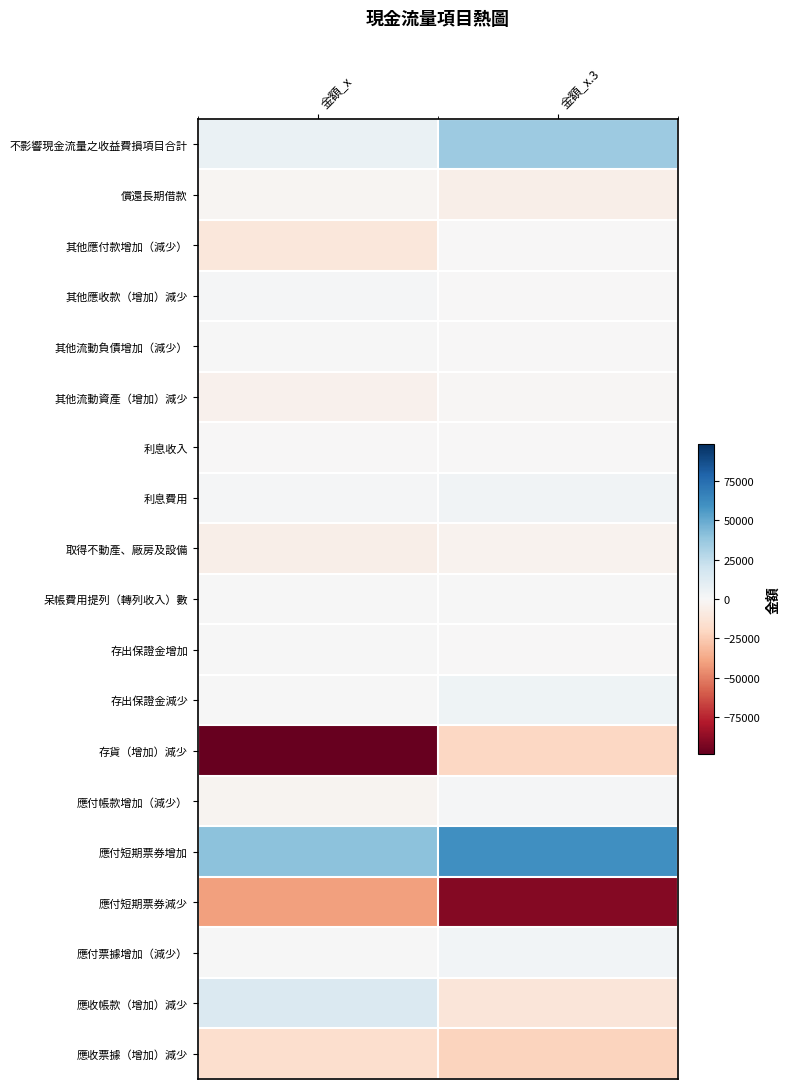

Reading left to right, extract all data points from this chart.

不影響現金流量之收益費損項目合計: 金額_x=6871	金額_x.3=35459
償還長期借款: 金額_x=-1810	金額_x.3=-5430
其他應付款增加（減少）: 金額_x=-10952	金額_x.3=-72
其他應收款（增加）減少: 金額_x=1213	金額_x.3=-52
其他流動負債增加（減少）: 金額_x=225	金額_x.3=-296
其他流動資產（增加）減少: 金額_x=-4415	金額_x.3=-1213
利息收入: 金額_x=-42	金額_x.3=-168
利息費用: 金額_x=893	金額_x.3=3341
取得不動產、廠房及設備: 金額_x=-5431	金額_x.3=-3198
呆帳費用提列（轉列收入）數: 金額_x=20	金額_x.3=210
存出保證金增加: 金額_x=0	金額_x.3=-76
存出保證金減少: 金額_x=597	金額_x.3=3874
存貨（增加）減少: 金額_x=-98234	金額_x.3=-20508
應付帳款增加（減少）: 金額_x=-2795	金額_x.3=882
應付短期票券增加: 金額_x=40000	金額_x.3=60000
應付短期票券減少: 金額_x=-40000	金額_x.3=-90000
應付票據增加（減少）: 金額_x=743	金額_x.3=2648
應收帳款（增加）減少: 金額_x=14558	金額_x.3=-11730
應收票據（增加）減少: 金額_x=-16760	金額_x.3=-21877